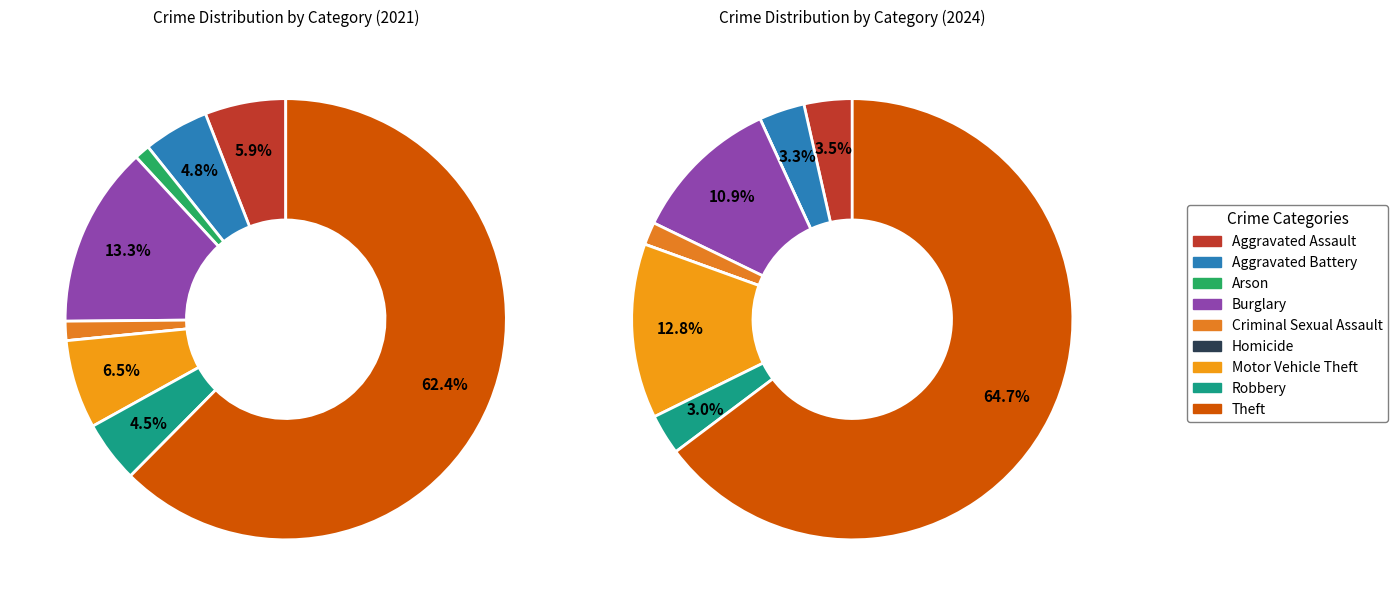

Is Motor Vehicle Theft the majority of the pie?

No